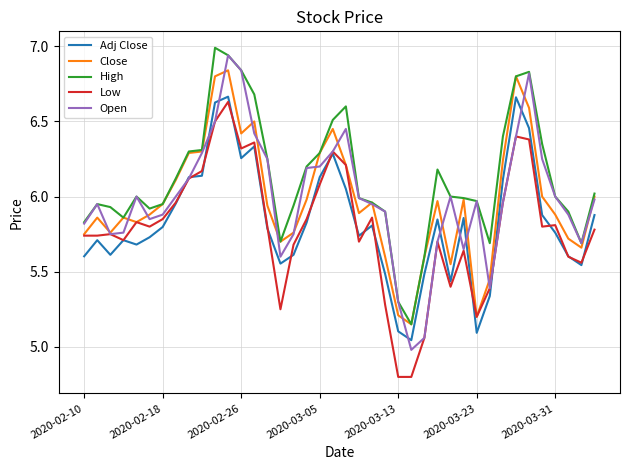

Which series has the widest spread of values?

Open